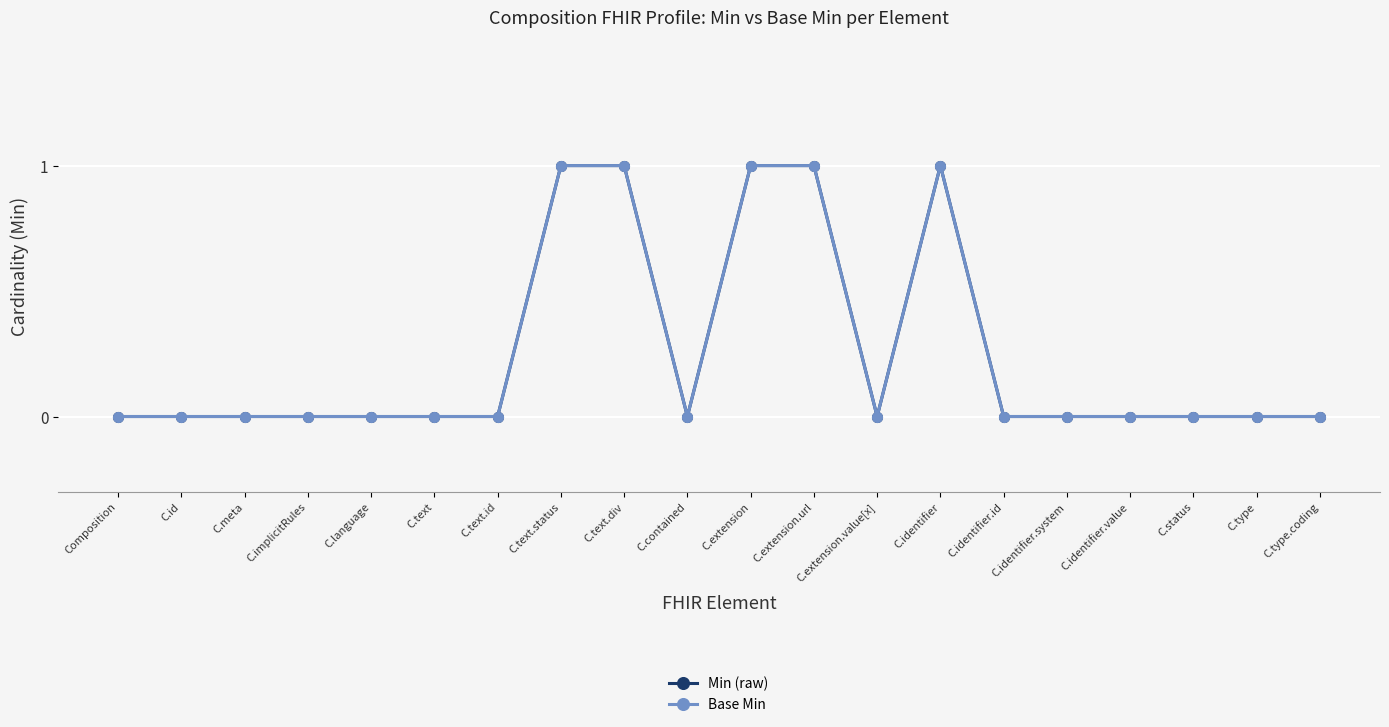

What is the sum of all Base Min values?

5